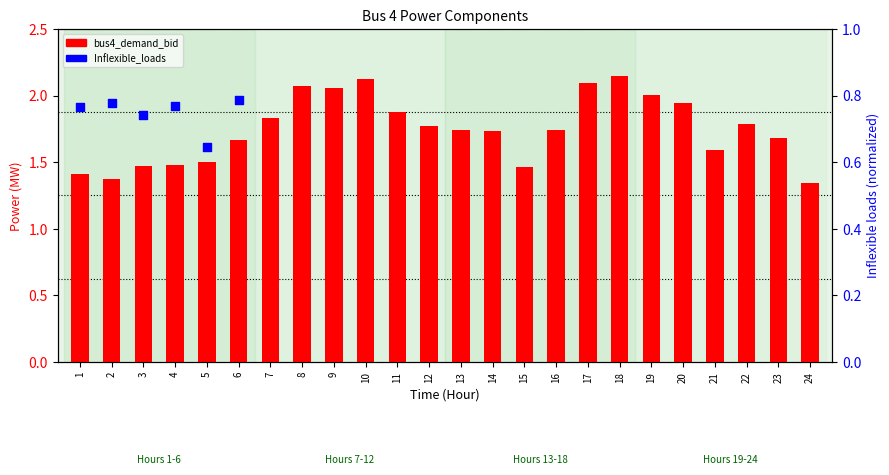

Which series contains the lowest Y value?

Inflexible_loads